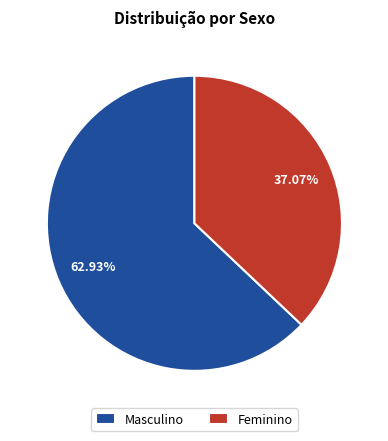

Which slice represents more than half of the pie?

Masculino